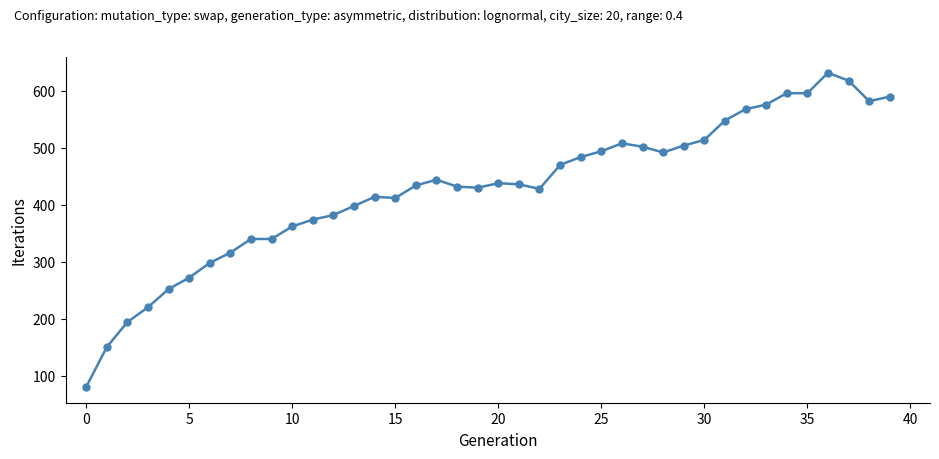

True or false: there are more than 2 points higher than both neighbors.

True